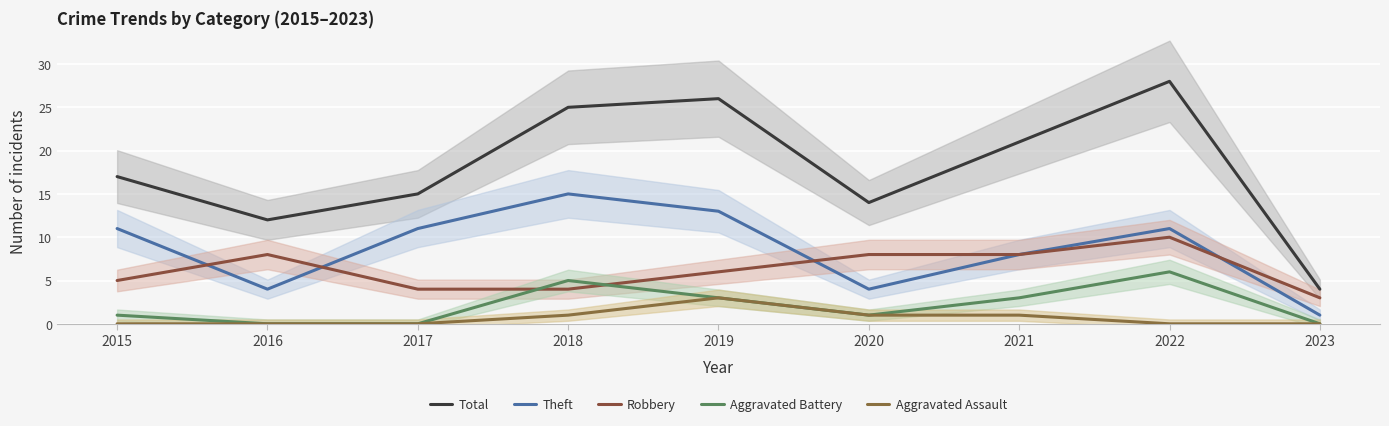

Which has a higher value, 2017 or 2023?

2017